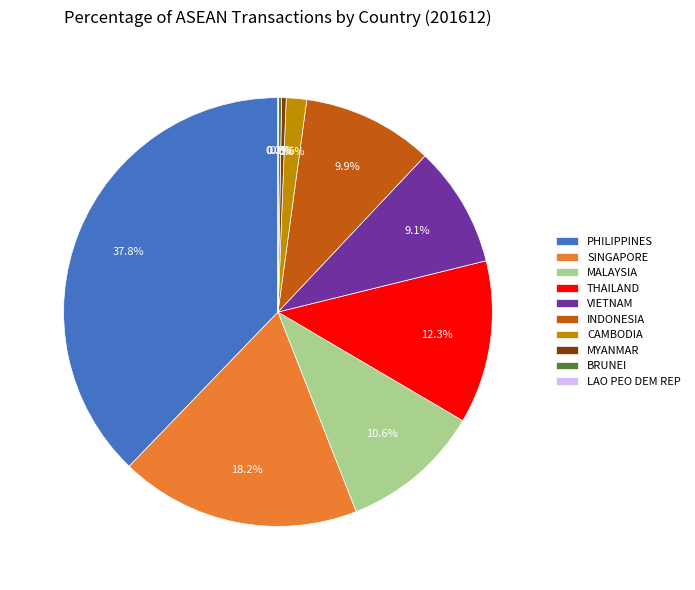

What percentage is the THAILAND slice, to the nearest percent?

12%